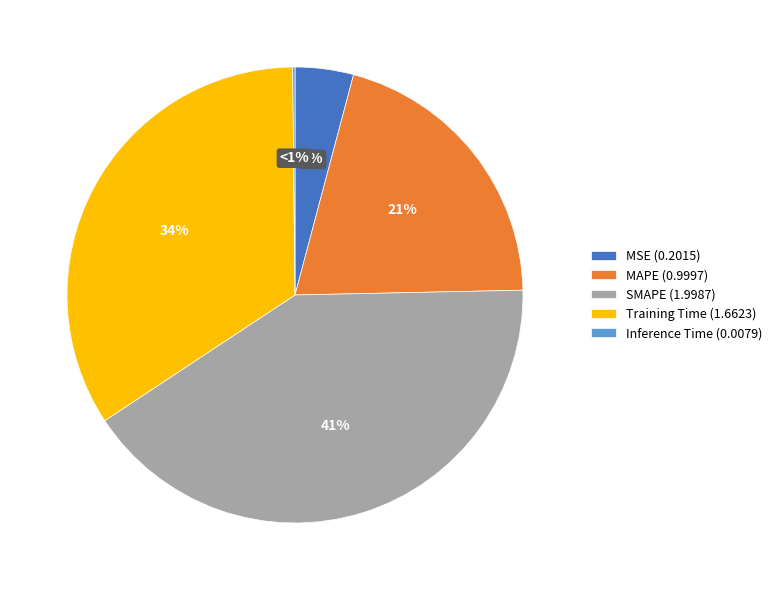

How many segments does this pie chart have?

5